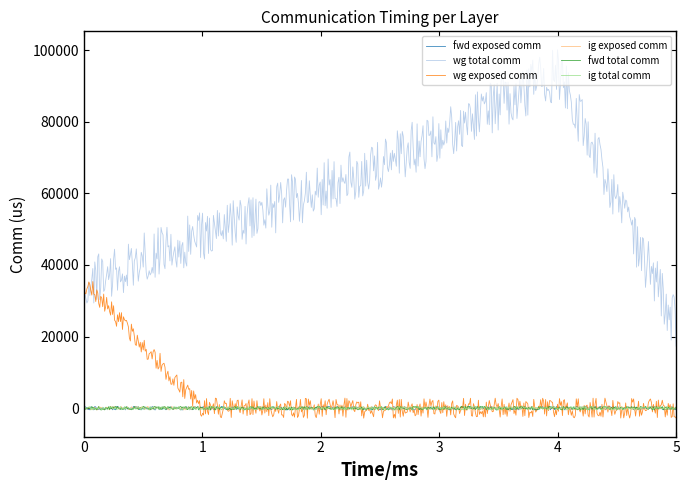

Which series has the largest total across all categories?

wg total comm